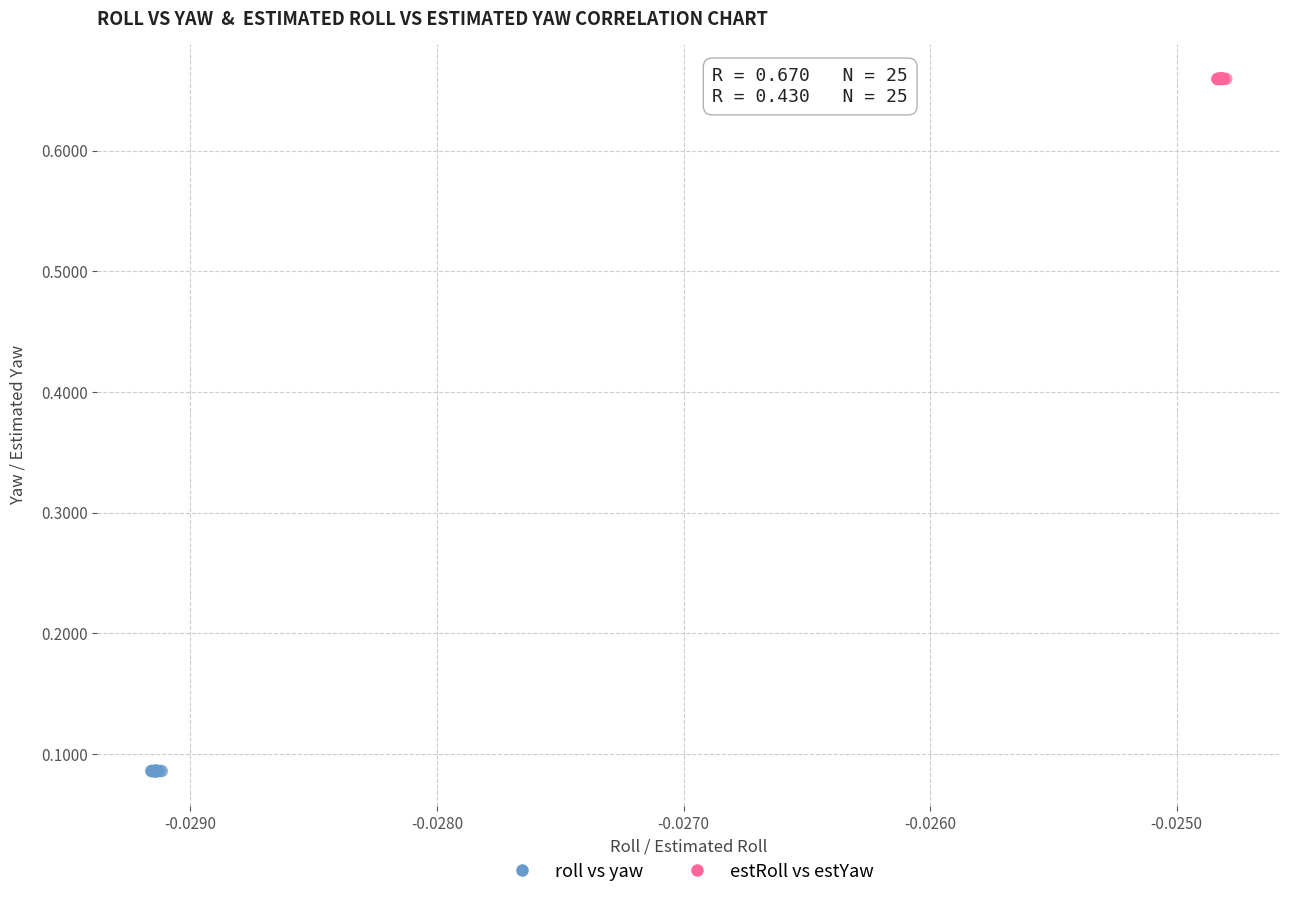

Which series contains the lowest Y value?

roll vs yaw